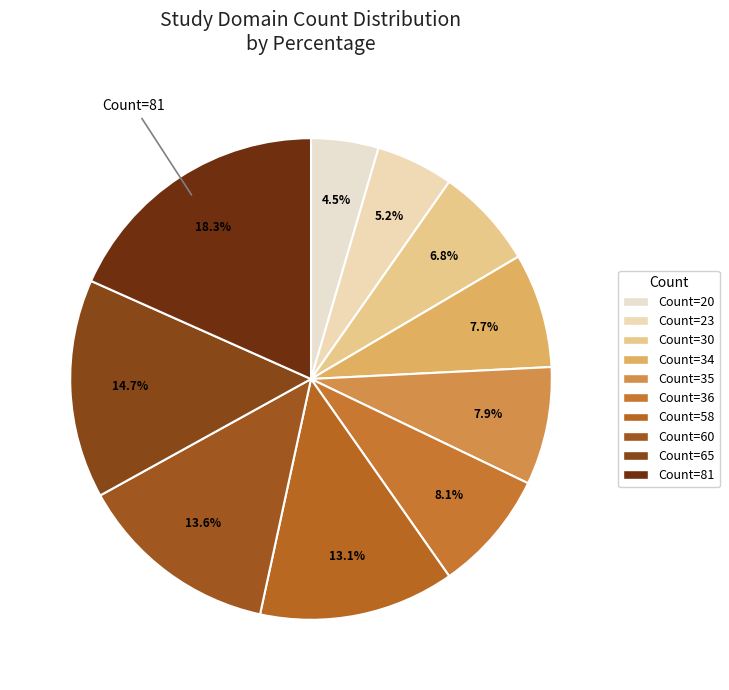

Count the number of slices in the pie.

10